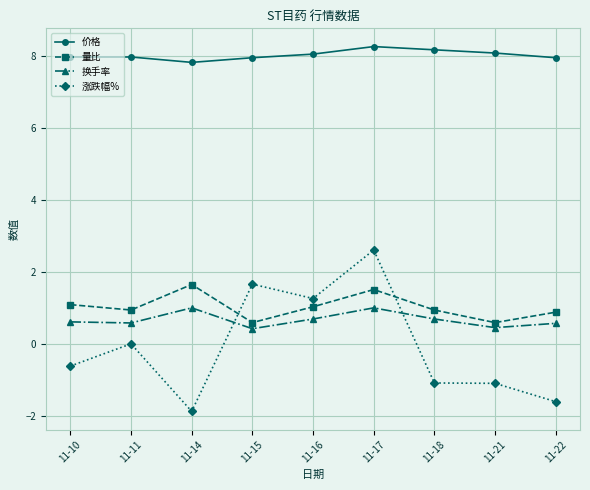

Is it true that 量比 equals 1.0 at 11-15?

False